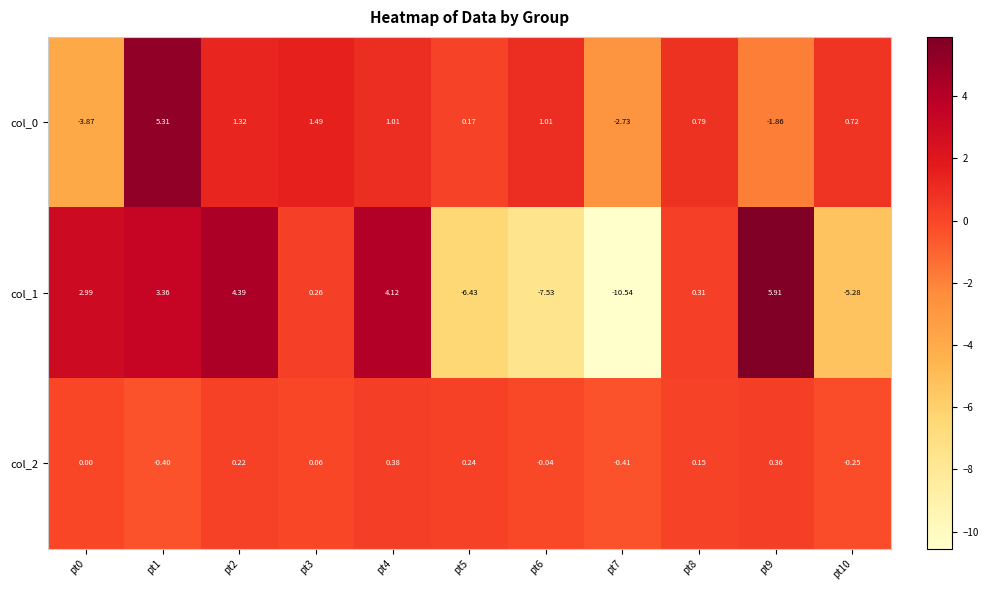

Between pt3 and pt7, which series saw the biggest shift?

col_1